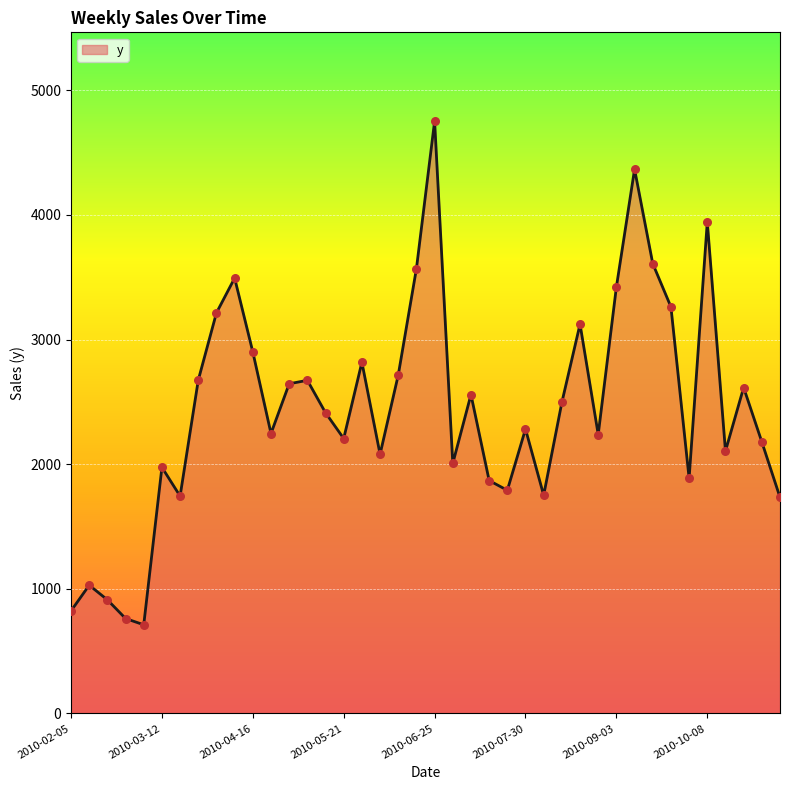

What is the minimum value shown in the chart?

711.8